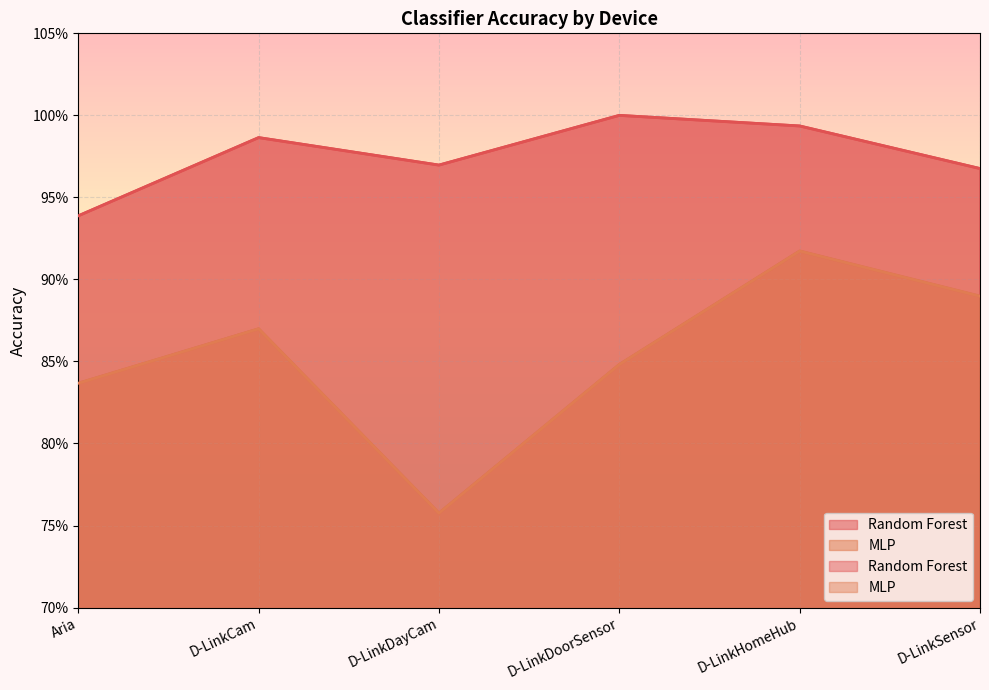

Reading right to left, transcribe all the data shown in this chart.

Random Forest: D-LinkSensor=1.0	D-LinkHomeHub=1.0	D-LinkDoorSensor=1.0	D-LinkDayCam=1.0	D-LinkCam=1.0	Aria=0.9
MLP: D-LinkSensor=0.9	D-LinkHomeHub=0.9	D-LinkDoorSensor=0.8	D-LinkDayCam=0.8	D-LinkCam=0.9	Aria=0.8